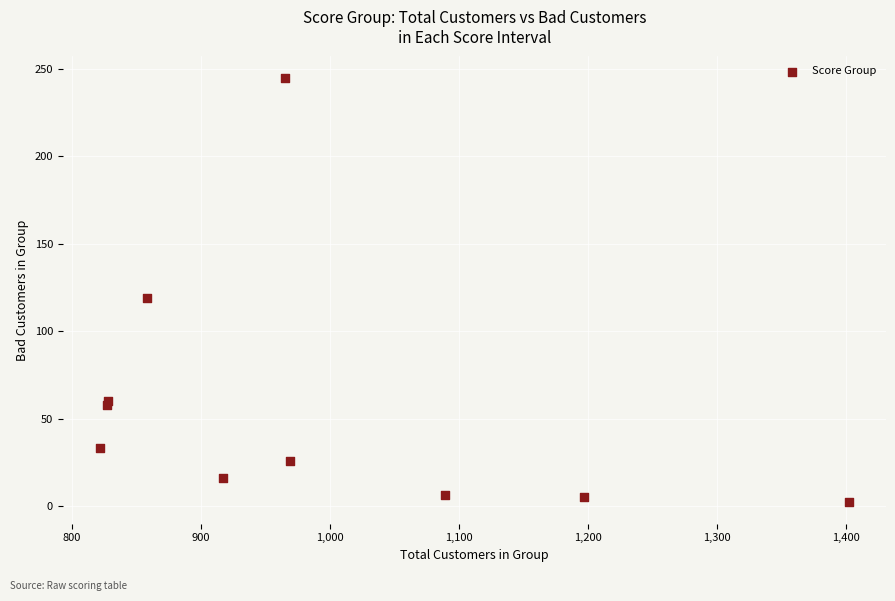

What Y value in the scatter plot is closest to 123?

119